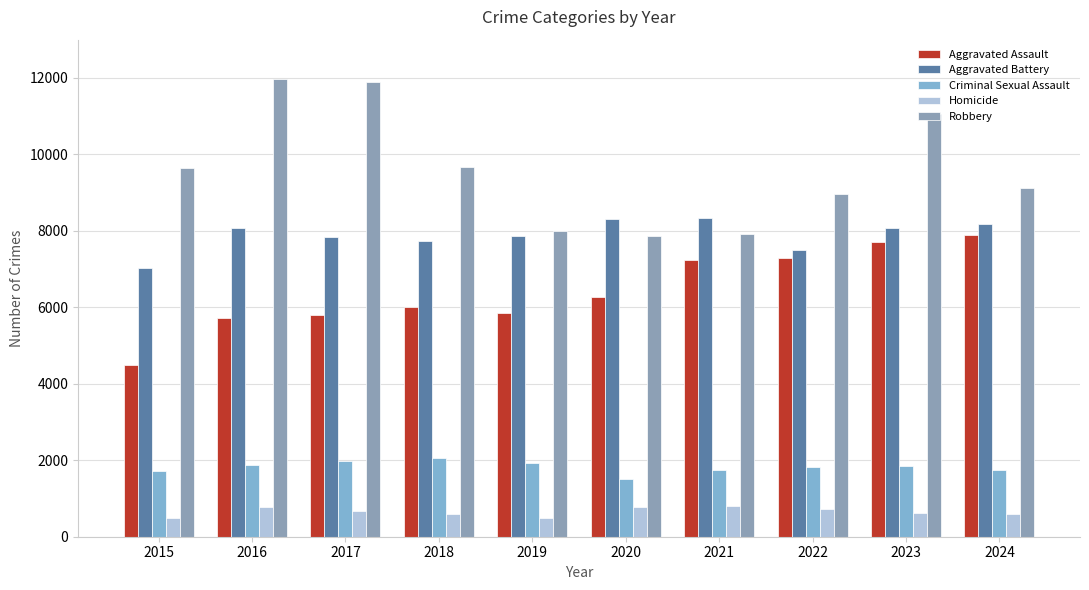

At which category is the sum across all series the highest?

2023